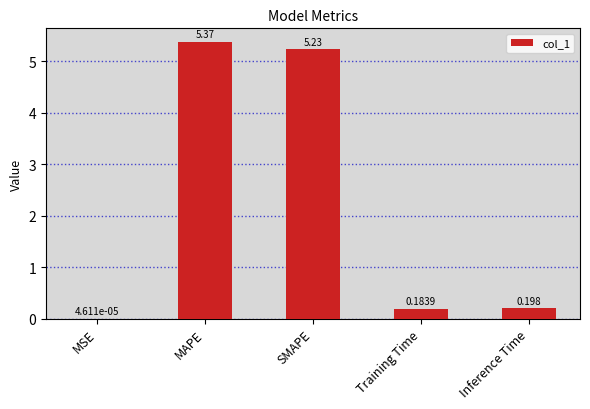

Which has a higher value, SMAPE or MAPE?

MAPE